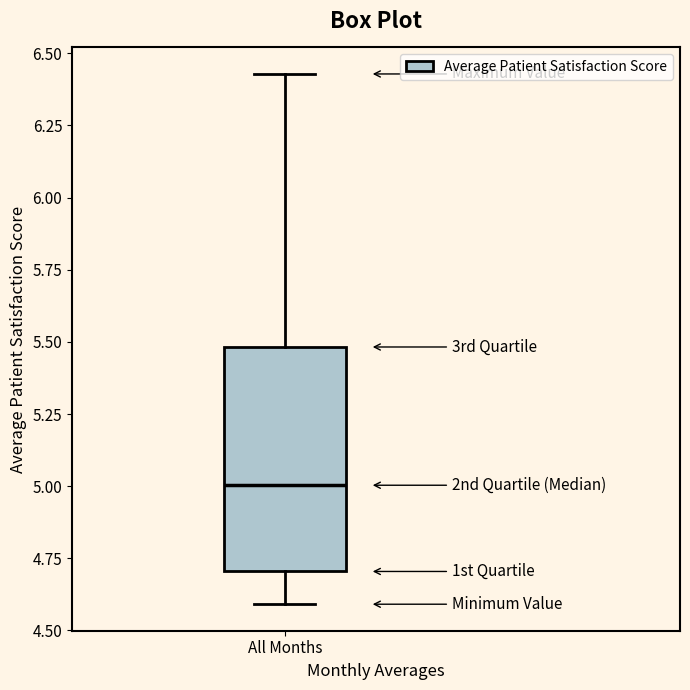

Transcribe this box plot: give where the median line is, the range the box spans, and where the two whiskers end, as read against the y-axis. The values are not printed on the chart, so give them approximately, as read against the axis.

median 5.00, box 4.70 to 5.50, whiskers 4.60 to 6.45